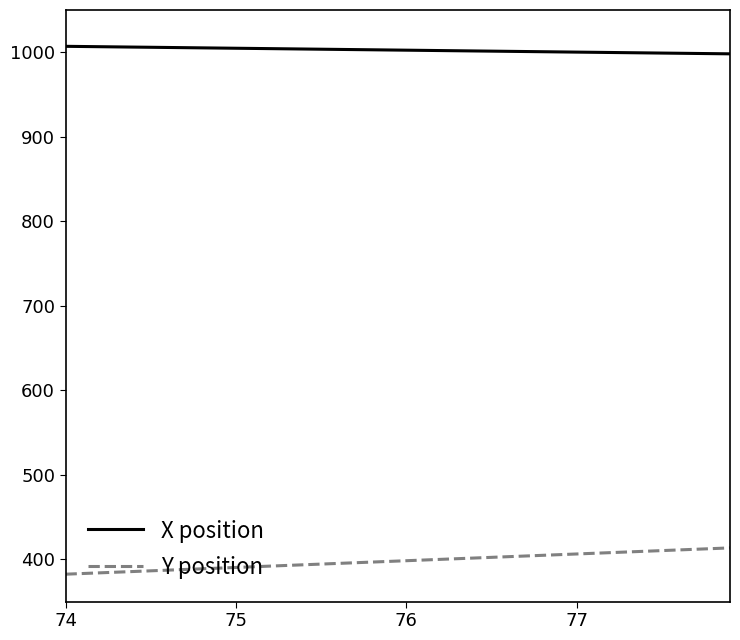

What is the highest value of the X position series?

1007.0